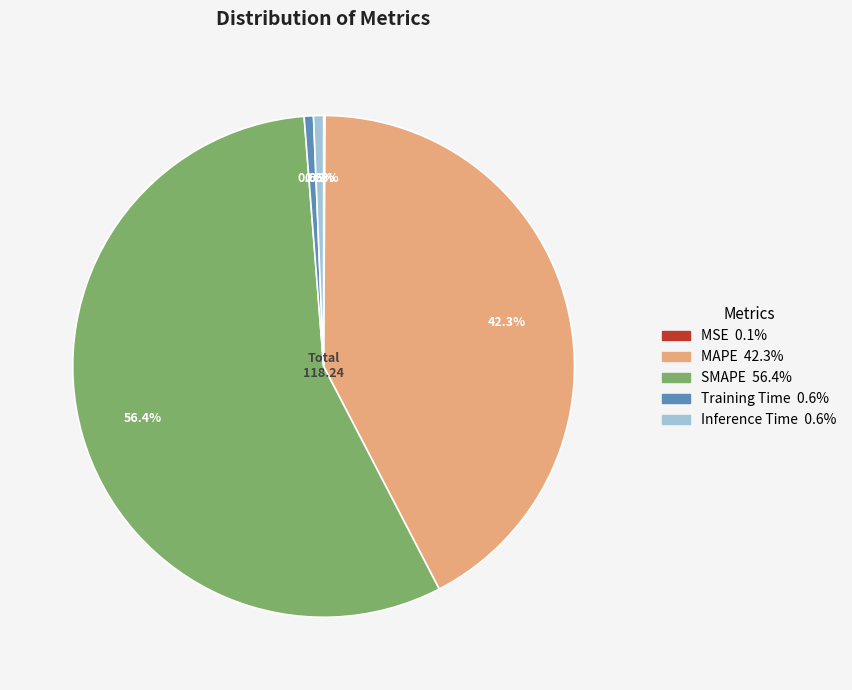

What percentage is the Inference Time slice, to the nearest percent?

1%